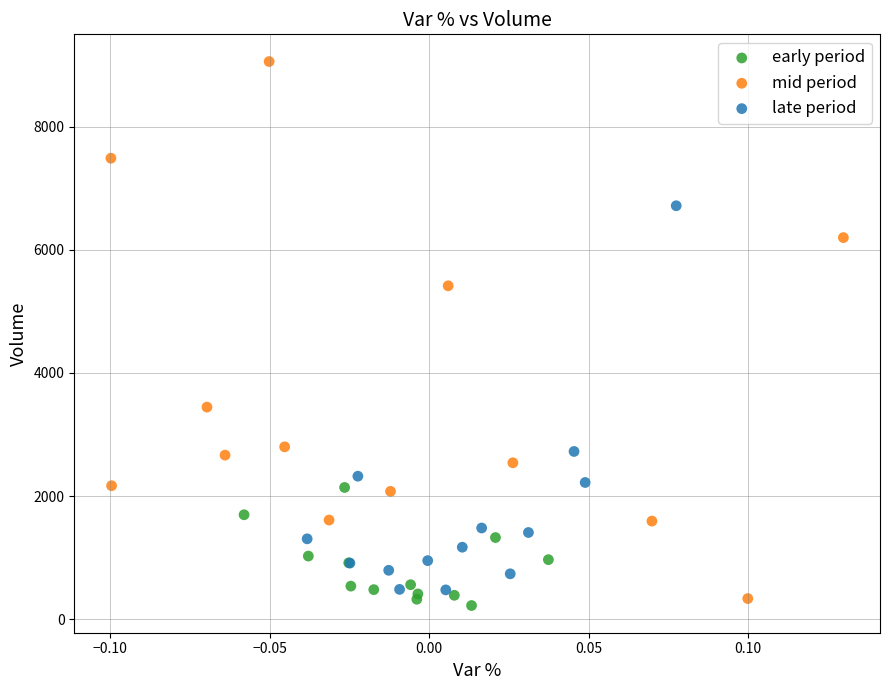

Which series has the largest Y range (max minus min)?

mid period